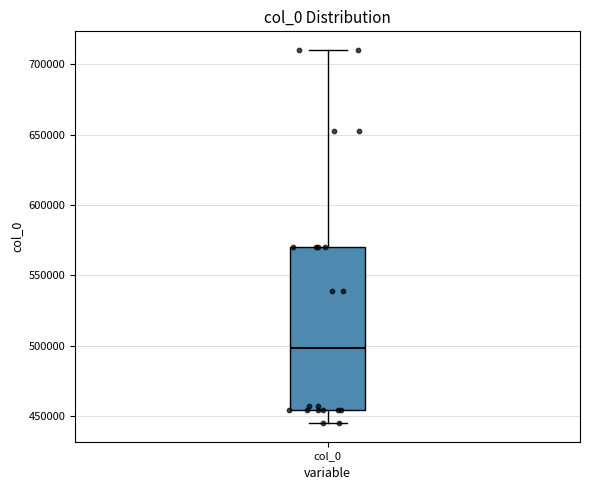

Transcribe this box plot: give where the median line is, the range the box spans, and where the two whiskers end, as read against the y-axis. The values are not printed on the chart, so give them approximately, as read against the axis.

median 500000, box 455000 to 570000, whiskers 445000 to 710000